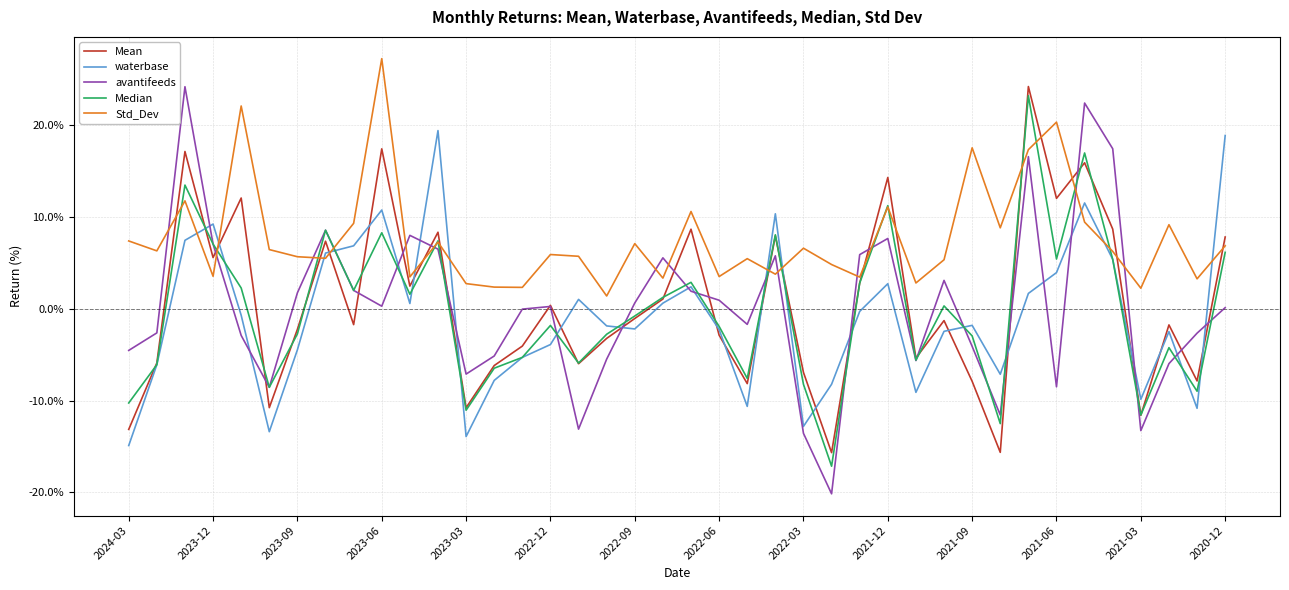

What is the highest value of the Std_Dev series?

27.3